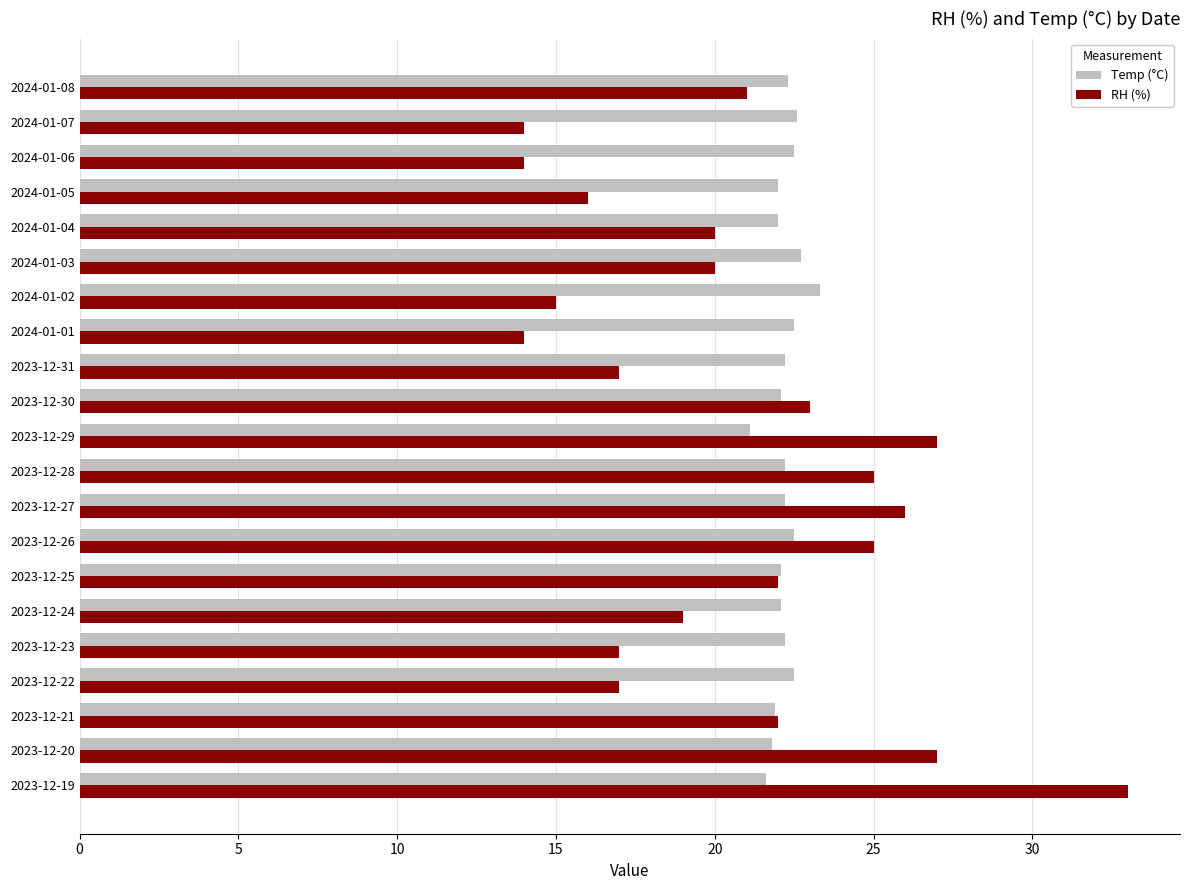

Which series changed the most between 2023-12-22 and 2024-01-07?

RH (%)